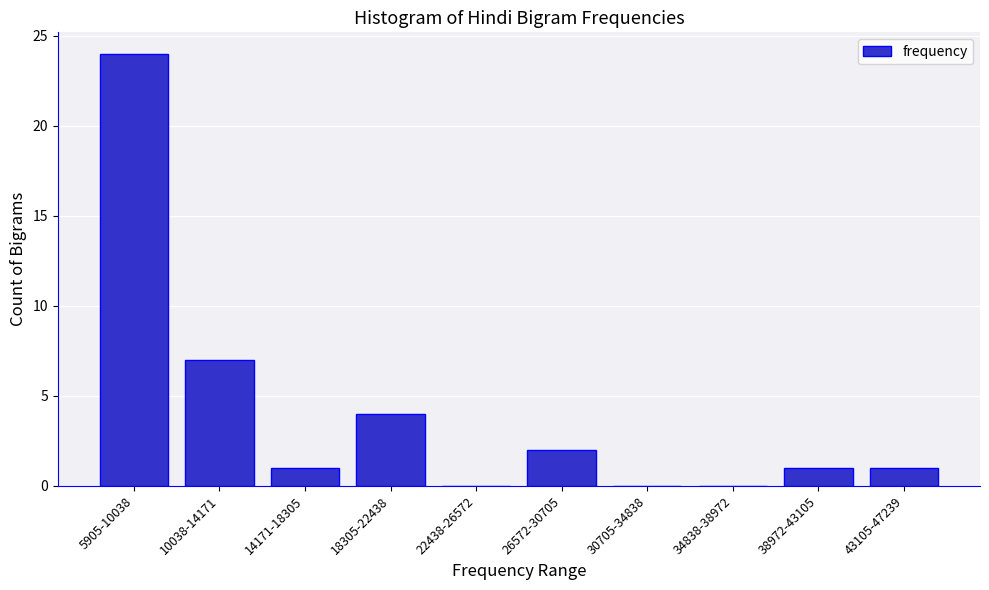

Reading left to right, extract all data points from this chart.

5905-10038=24	10038-14171=7	14171-18305=1	18305-22438=4	22438-26572=0	26572-30705=2	30705-34838=0	34838-38972=0	38972-43105=1	43105-47239=1